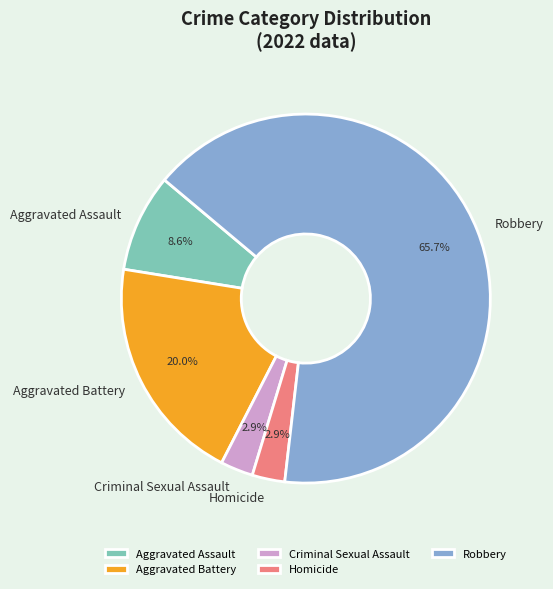

What percentage is NOT represented by Criminal Sexual Assault?

97.1%